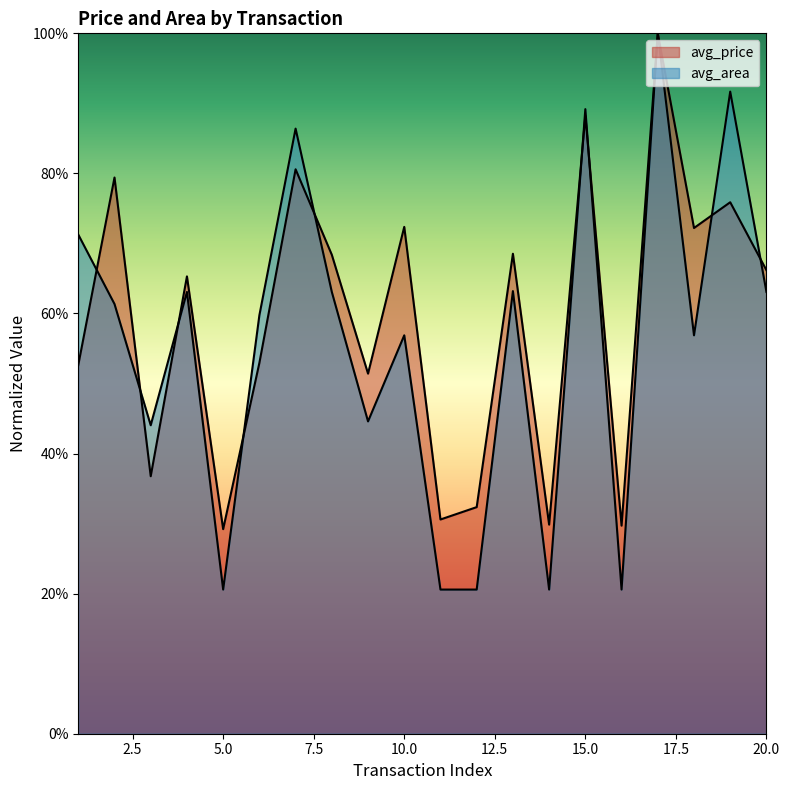

What is the spread (max minus min) of values at 18?

0.2